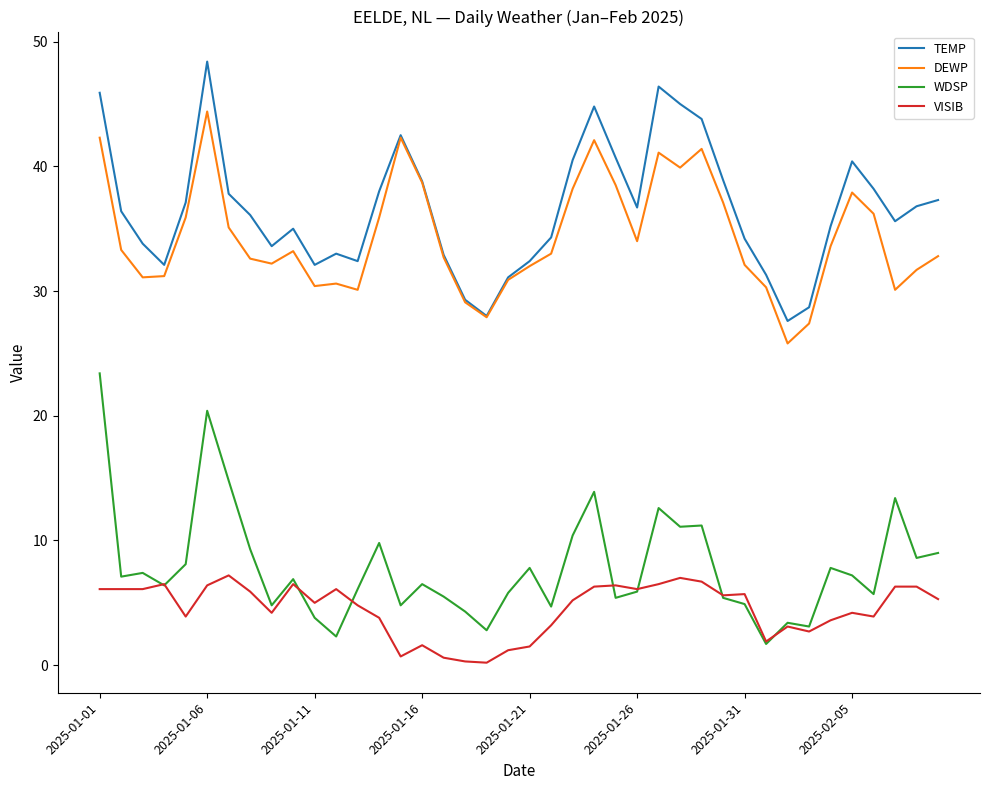

True or false: VISIB and DEWP cross at least once.

False